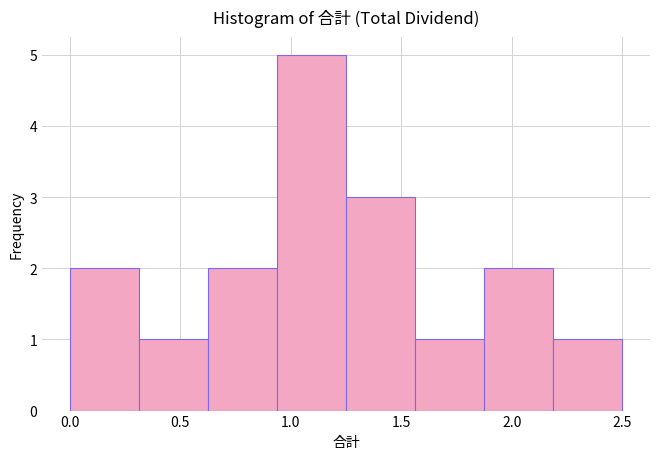

Reading left to right, transcribe this chart: for each bar, give the range it covers on the x-axis and its height. Neither the bar edges nor the heights are printed on the chart, so give them approximately, as read against the axes.

0.00 to 0.30: 2
0.30 to 0.65: 1
0.65 to 0.95: 2
0.95 to 1.25: 5
1.25 to 1.55: 3
1.55 to 1.90: 1
1.90 to 2.20: 2
2.20 to 2.50: 1